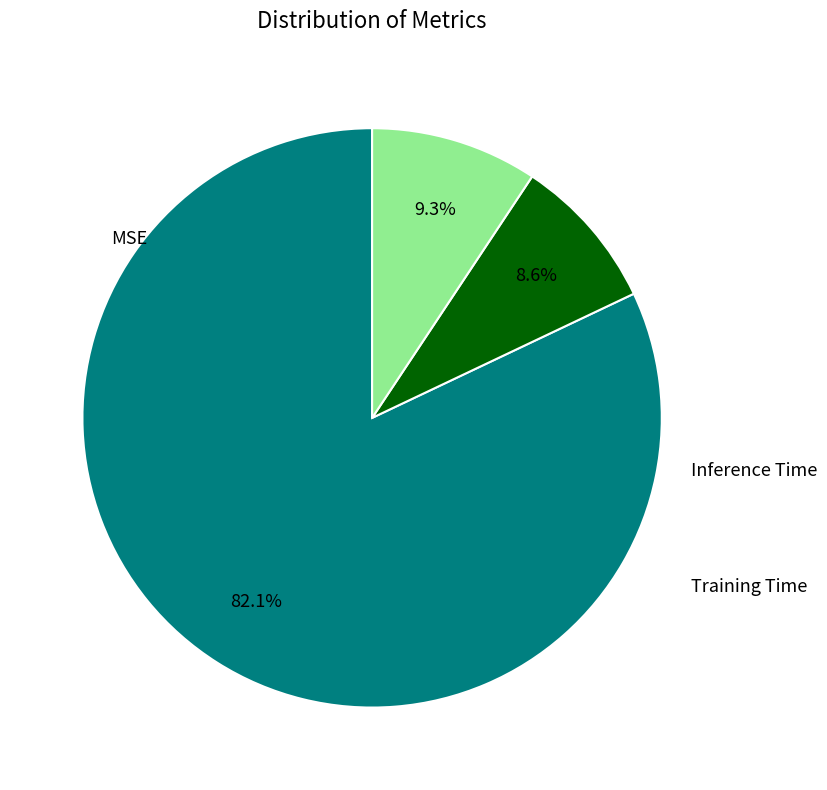

Does any single category account for the majority?

Yes